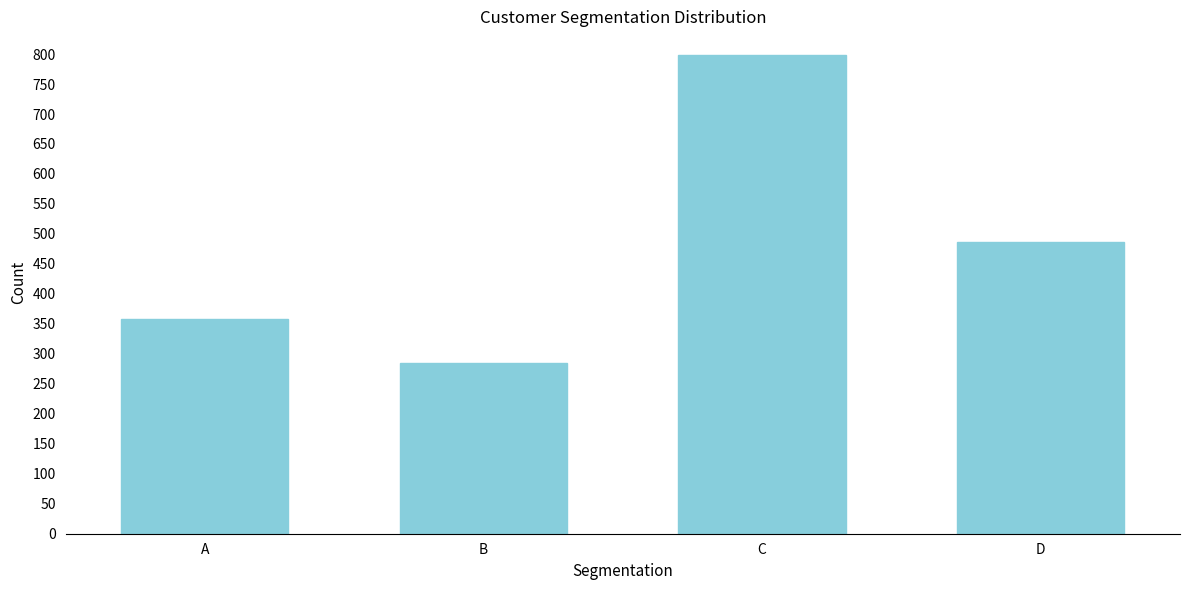

Reading left to right, extract all data points from this chart.

358	285	798	486